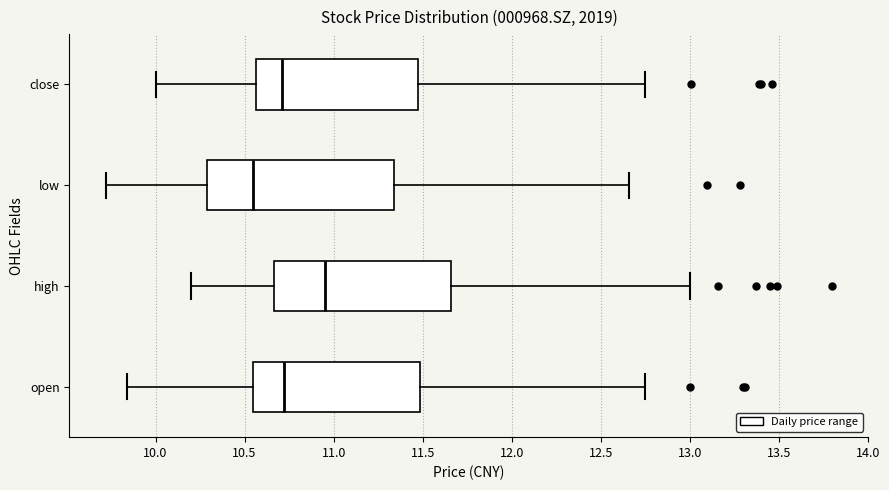

Where is the right edge of the box for high on the x-axis? The values are not printed on the chart, so give them approximately, as read against the axis.

11.65